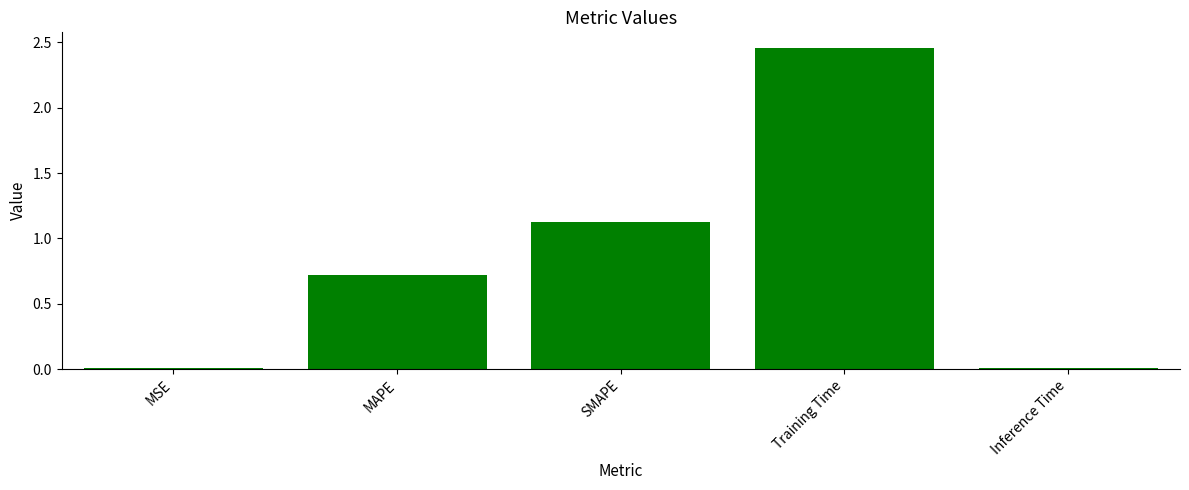

True or false: the data shows 0.7 at MAPE.

True